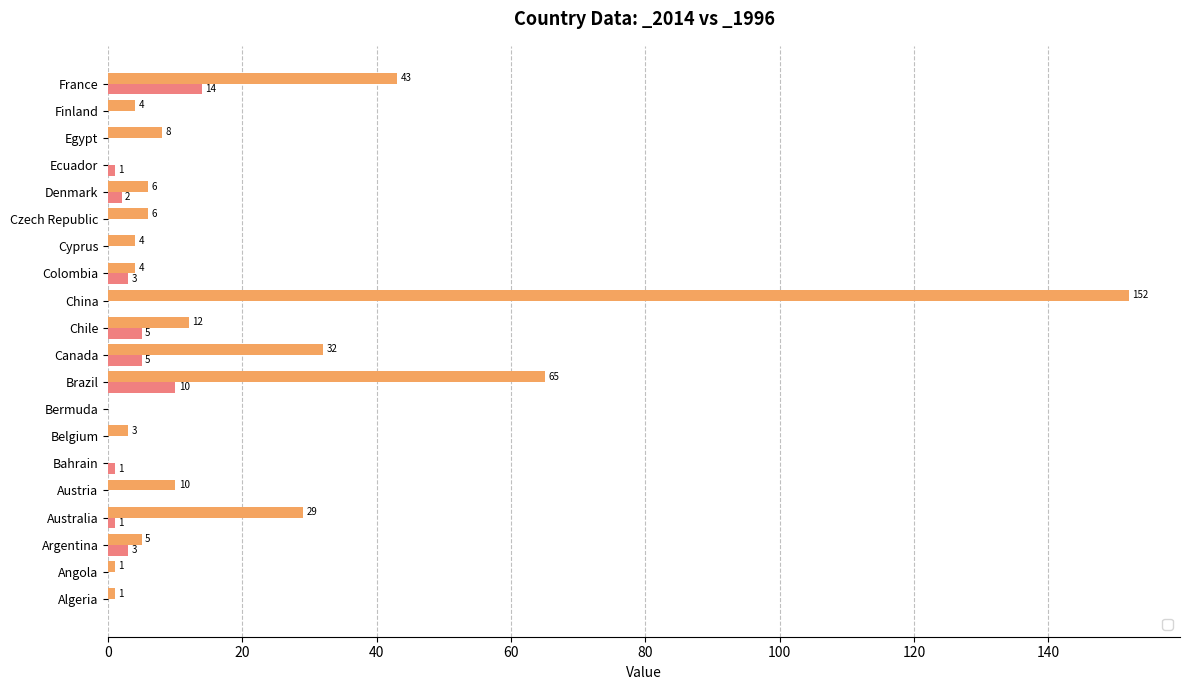

List the labels in order of _2014 value, largest first.

China, Brazil, France, Canada, Australia, Chile, Austria, Egypt, Czech Republic, Denmark, Argentina, Colombia, Cyprus, Finland, Belgium, Algeria, Angola, Bahrain, Bermuda, Ecuador